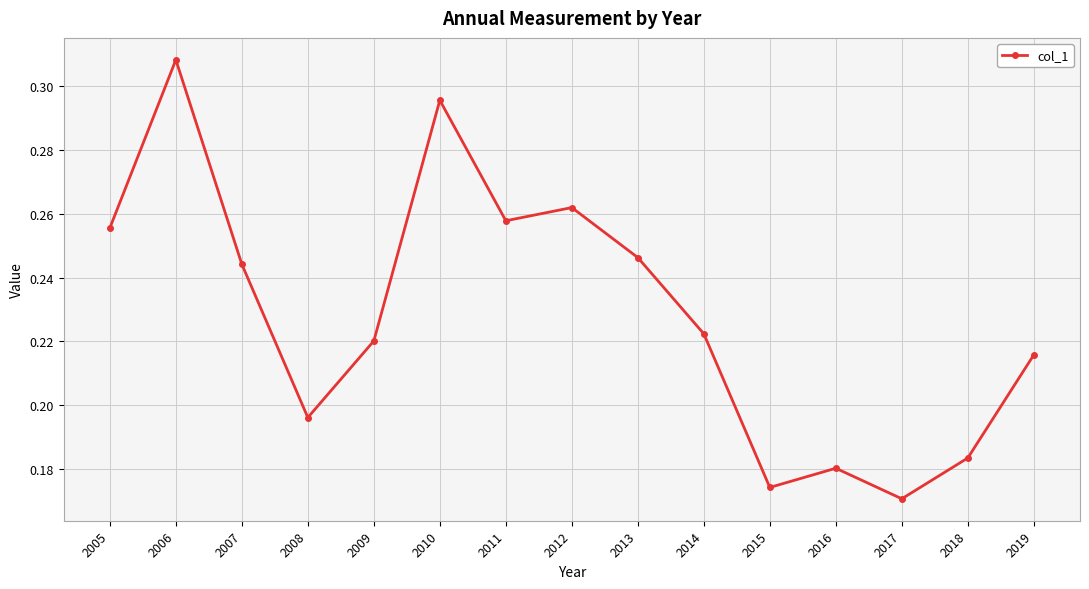

True or false: the data has more than 2 interior local peaks.

True